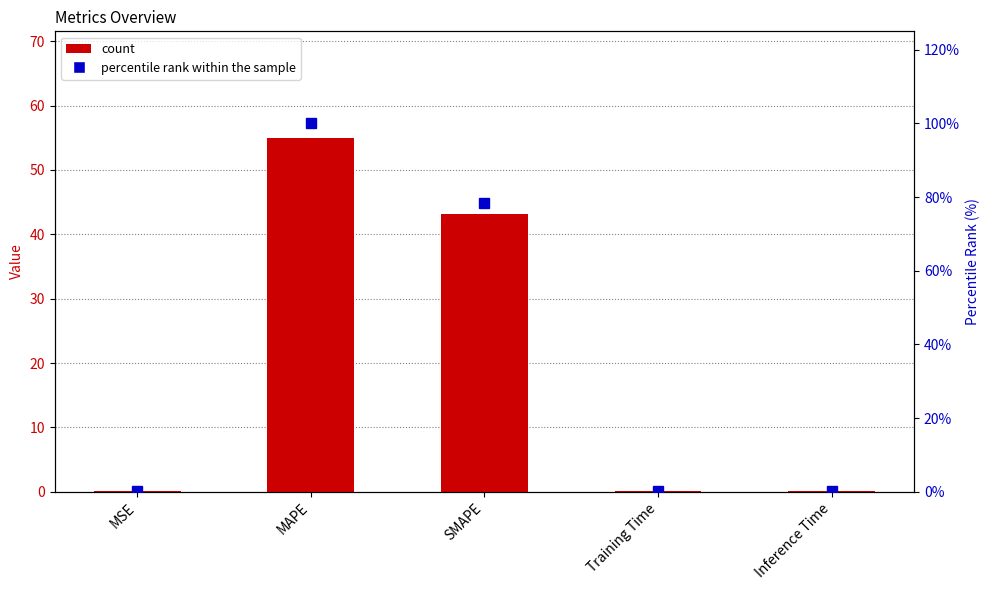

Rank the series by their average value, from highest to lowest.

percentile rank within the sample, col_1